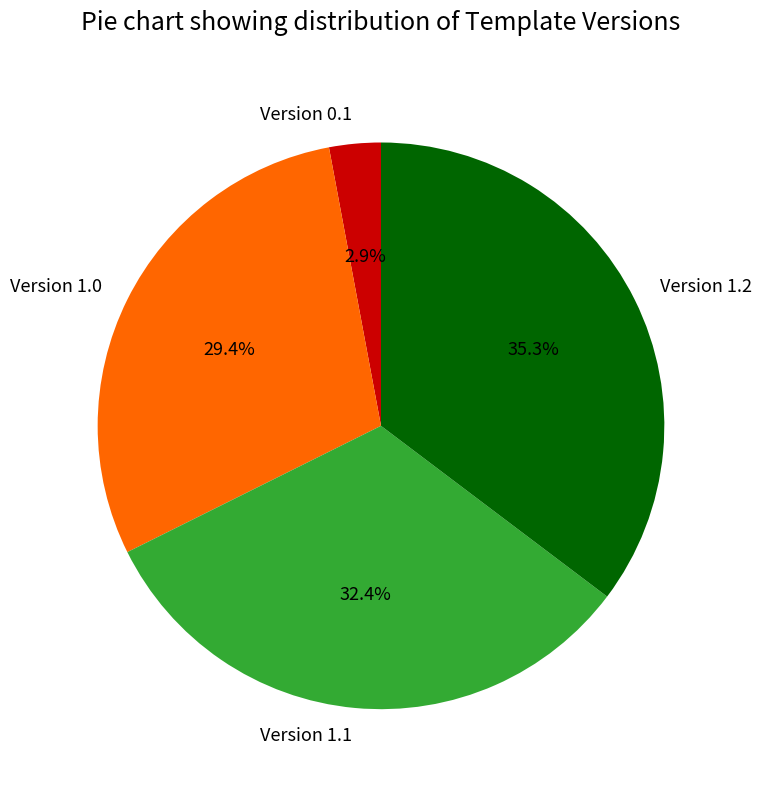

Is it true that Version 1.1 is 47% of the pie?

False